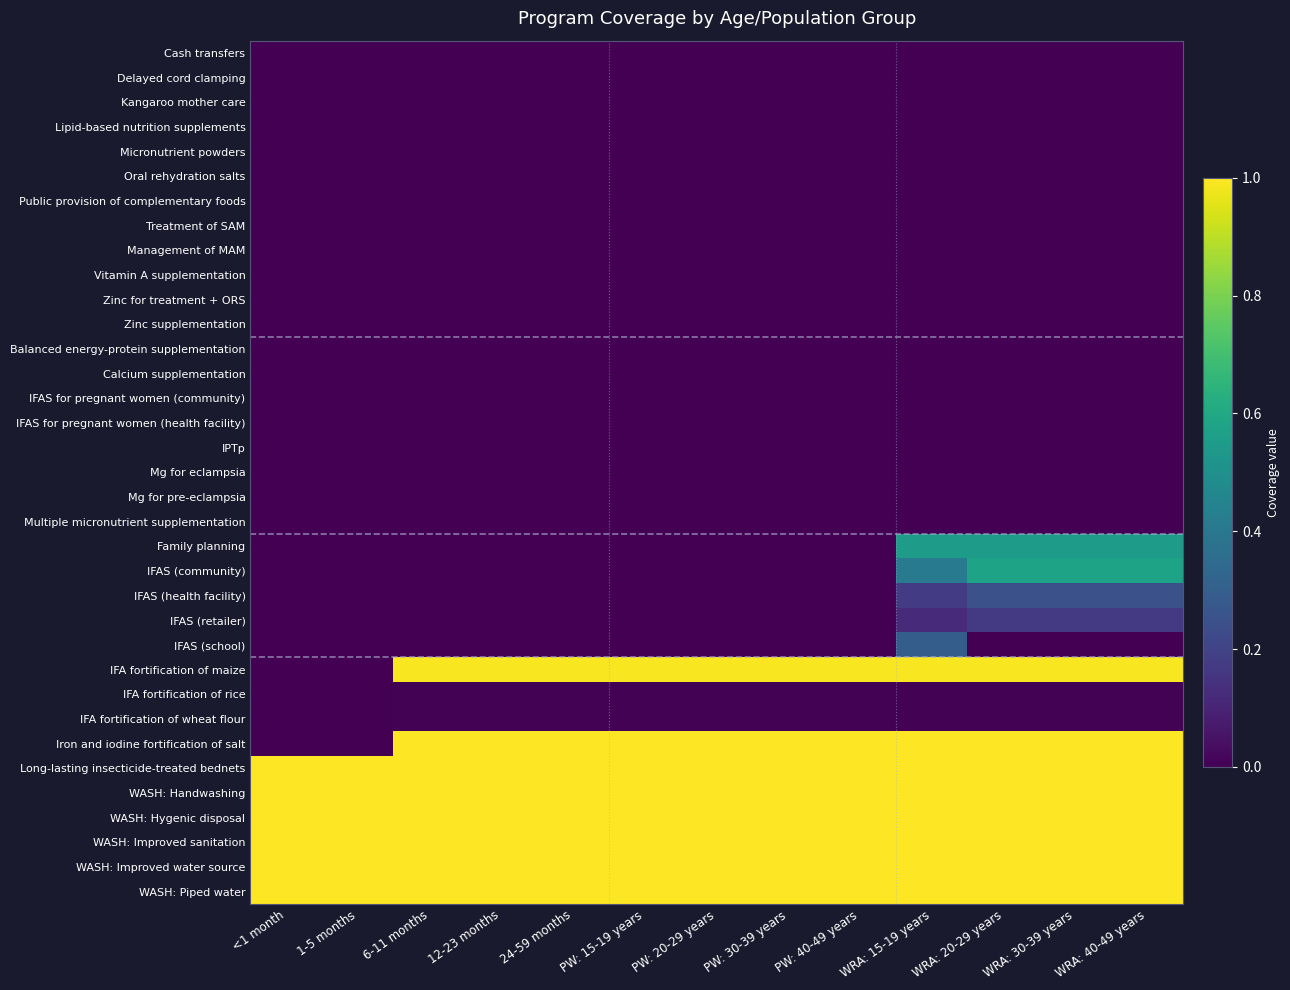

Which category has the lowest value across all series?

<1 month